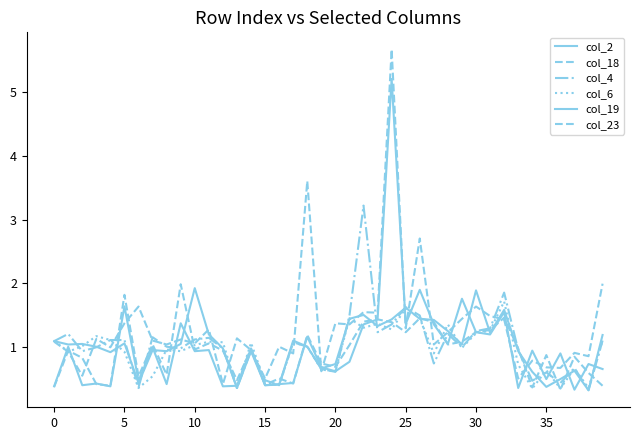

Where do col_2 and col_6 first cross each other?

0 and 5